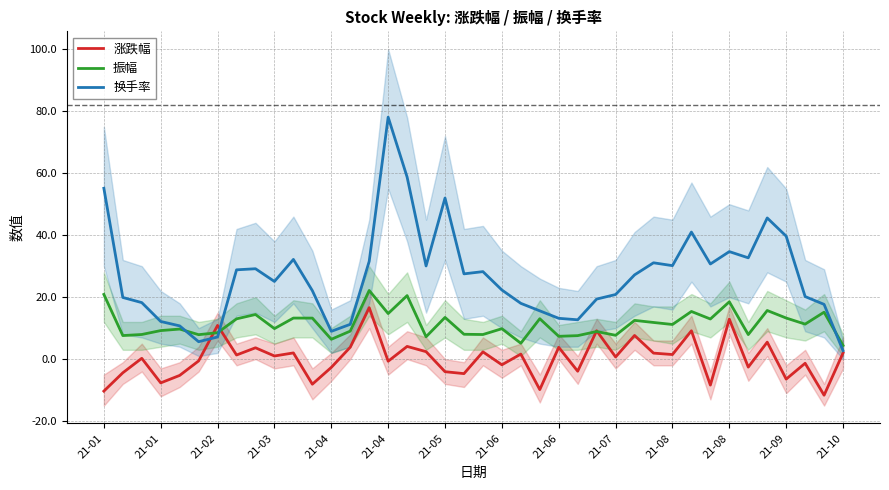

List the series in order of their peak value, highest first.

换手率, 振幅, 涨跌幅